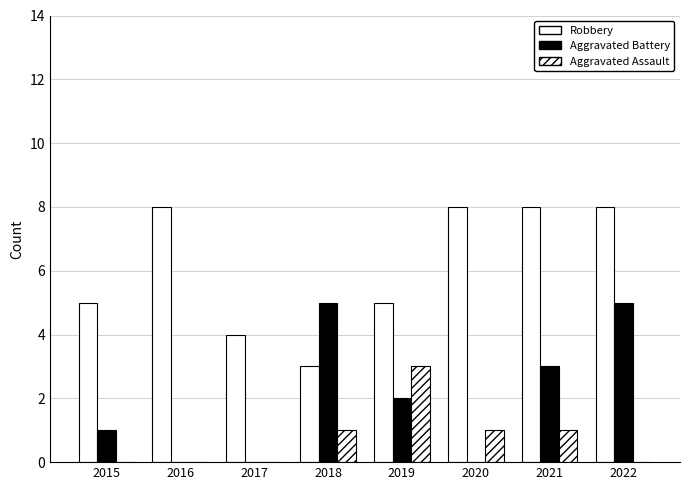

At how many categories does at least one series exceed 6?

4